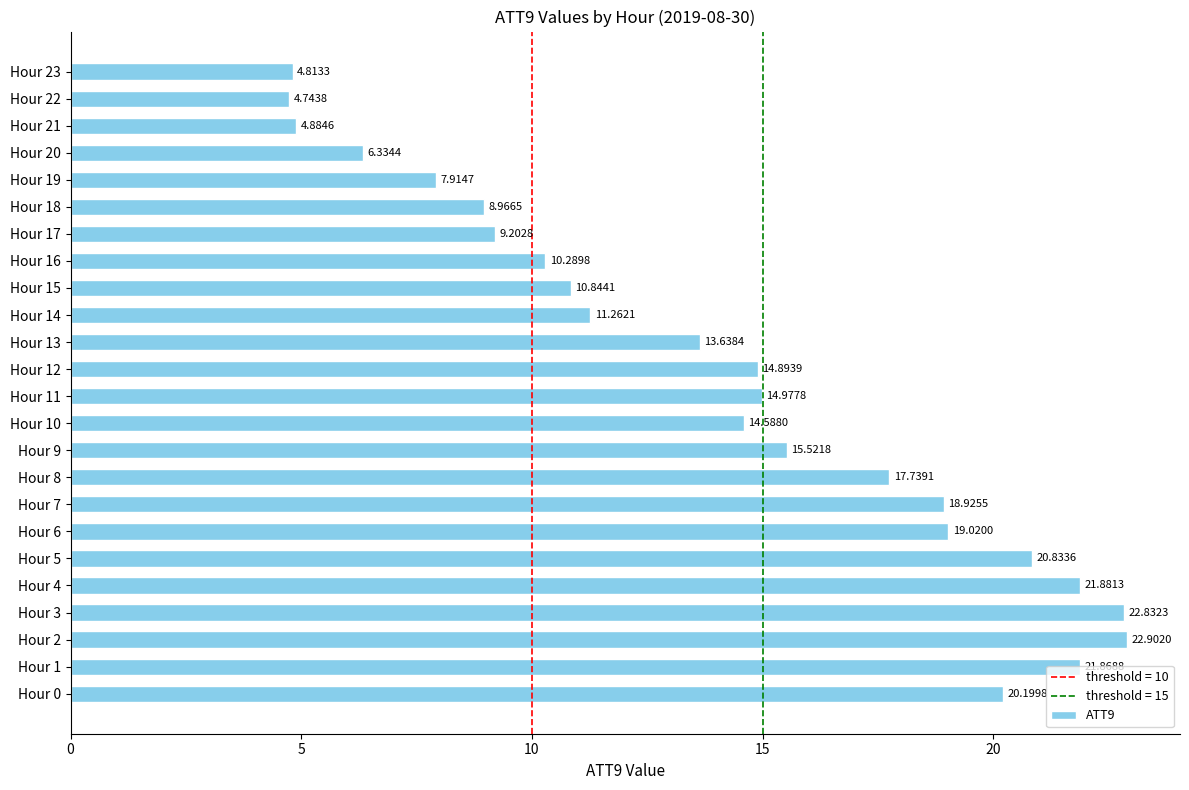

What is the average value?

14.1